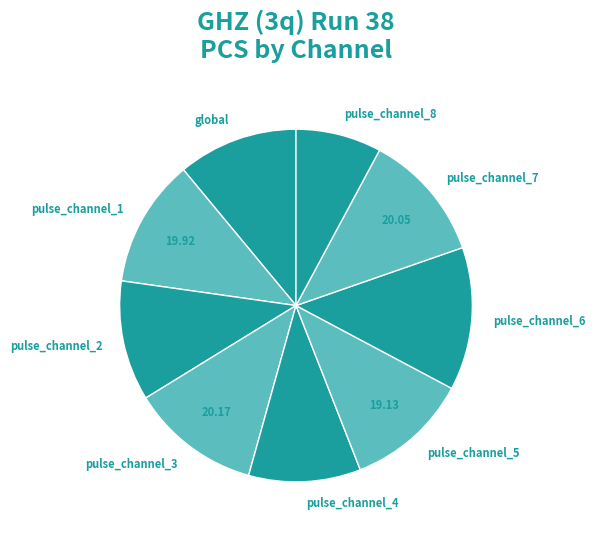

Is pulse_channel_7 the majority of the pie?

No